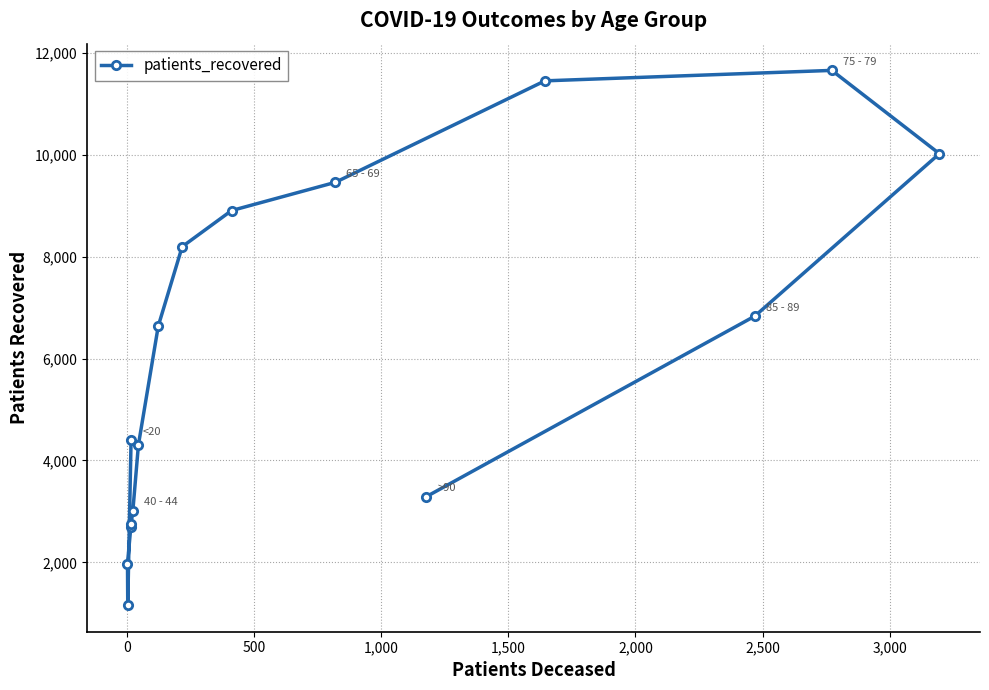

Reading left to right, transcribe all the data shown in this chart.

4394	1165	1978	2692	2746	3009	4309	6638	8194	8902	9456	11447	11652	10018	6831	3288